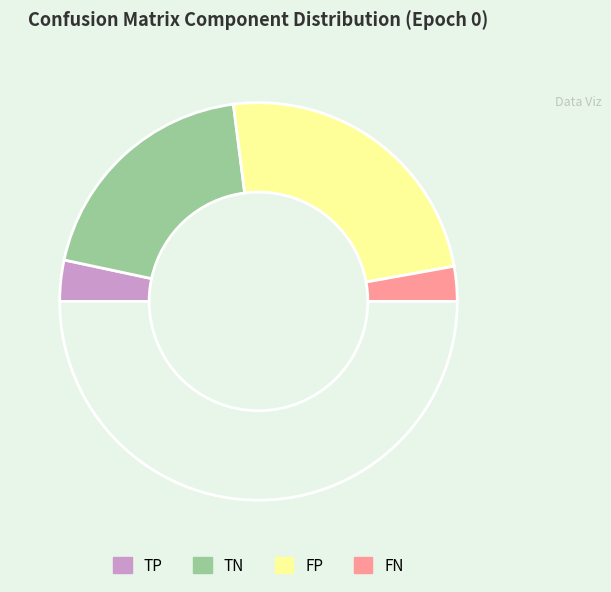

What is the largest slice in the pie chart?

FP